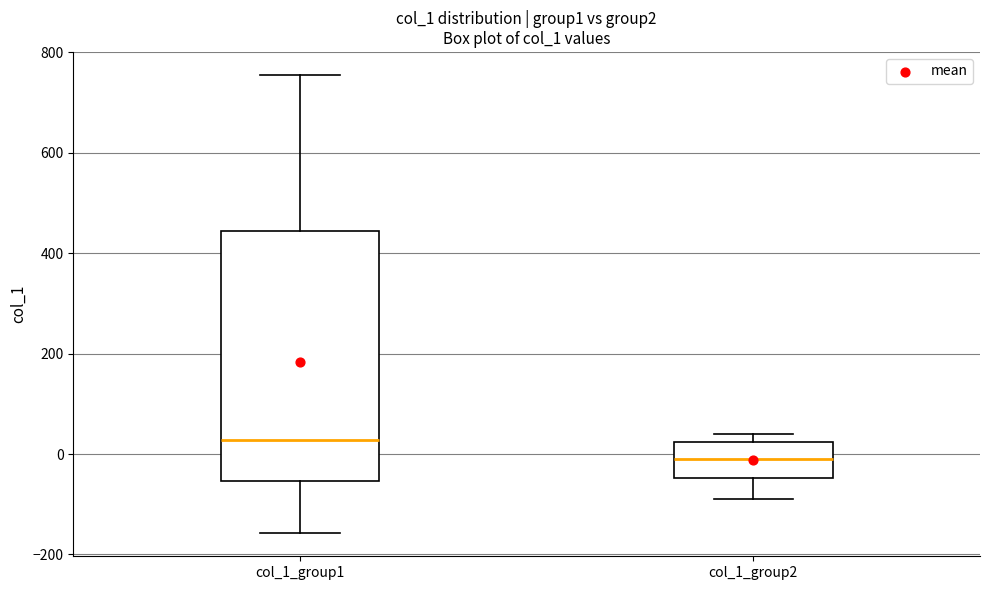

Which box is the tallest, from its lower edge to its upper edge?

col_1_group1